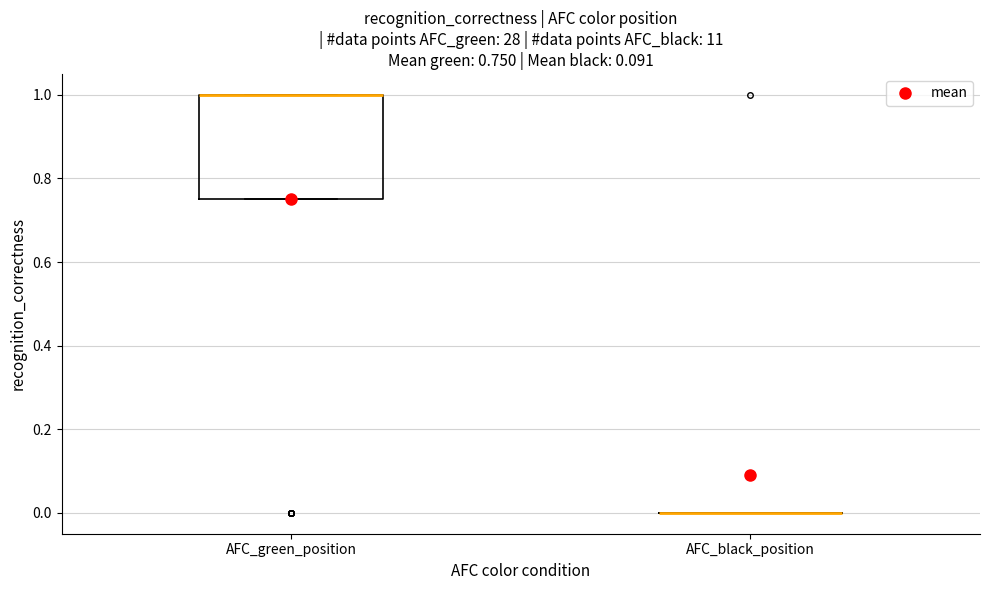

Which box is the tallest, from its lower edge to its upper edge?

AFC_green_position